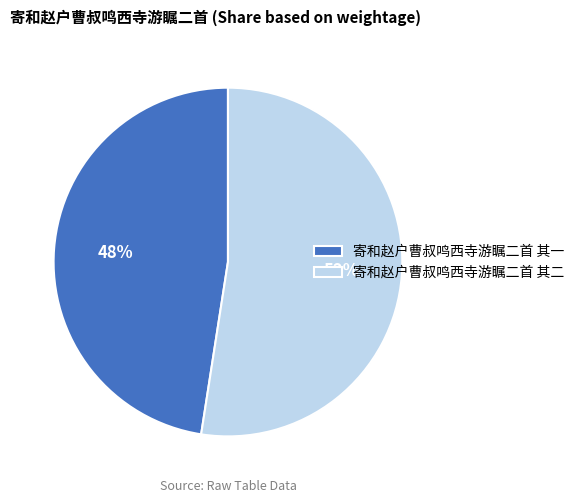

To the nearest percent, what is the average slice percentage?

50%